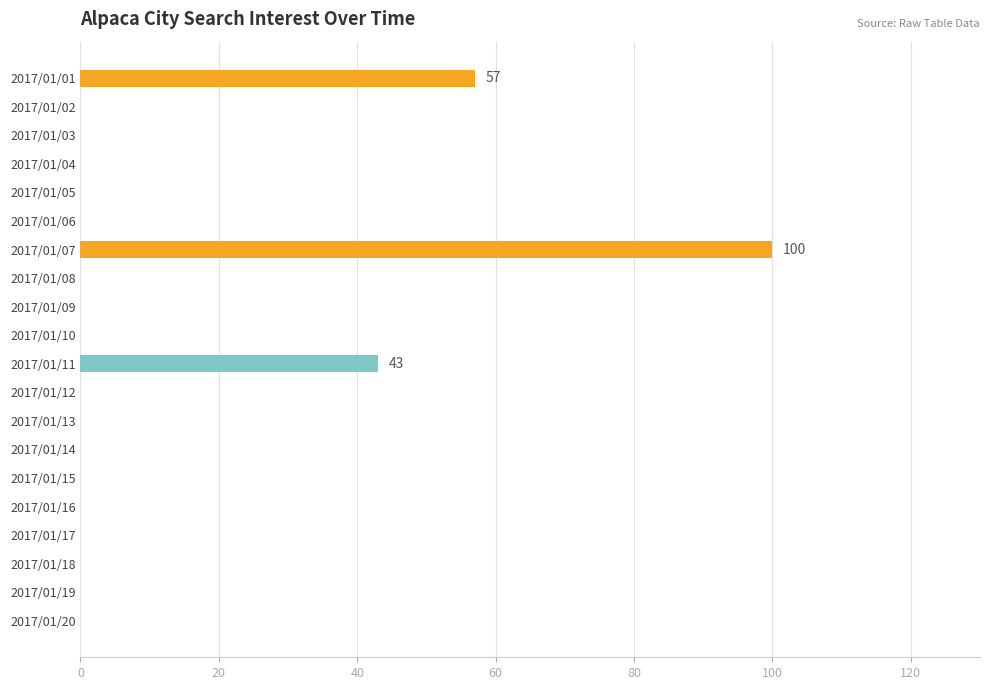

True or false: the data shows -62 at 2017/01/18.

False